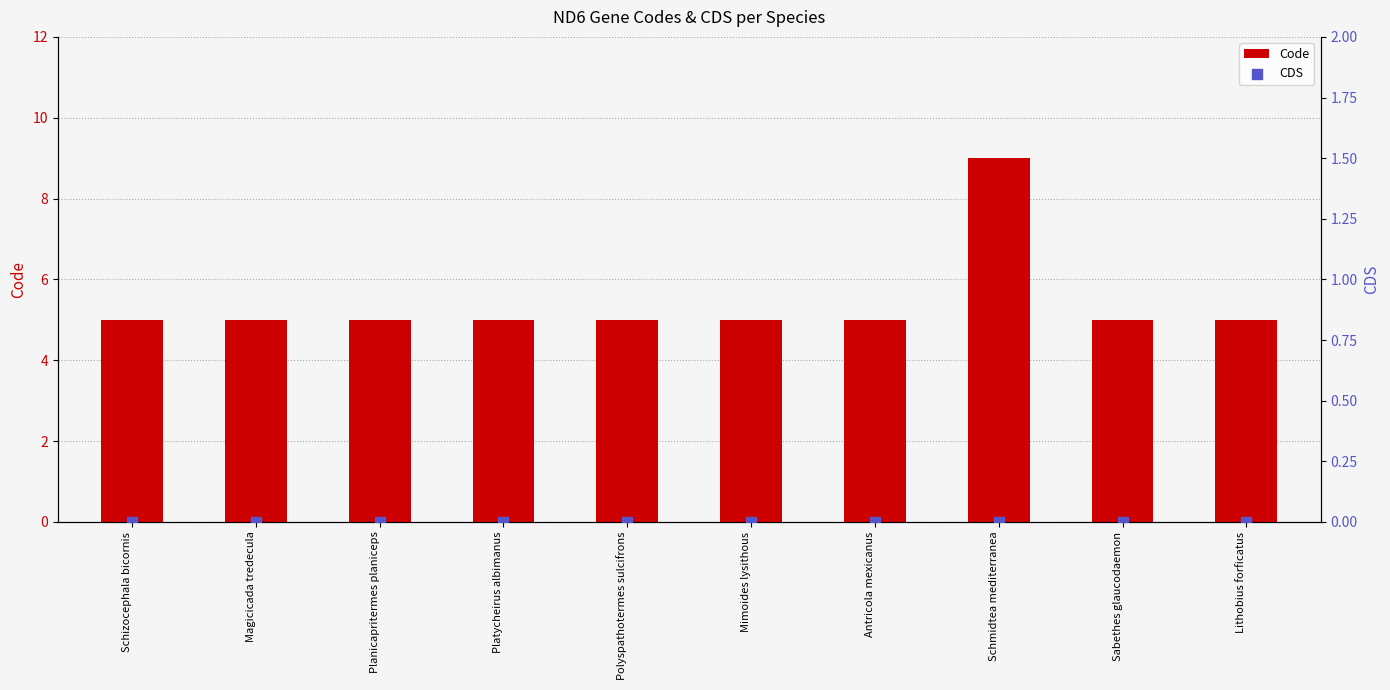

Is the value of Code at Schizocephala bicornis greater than the value of CDS at Antricola mexicanus?

Yes